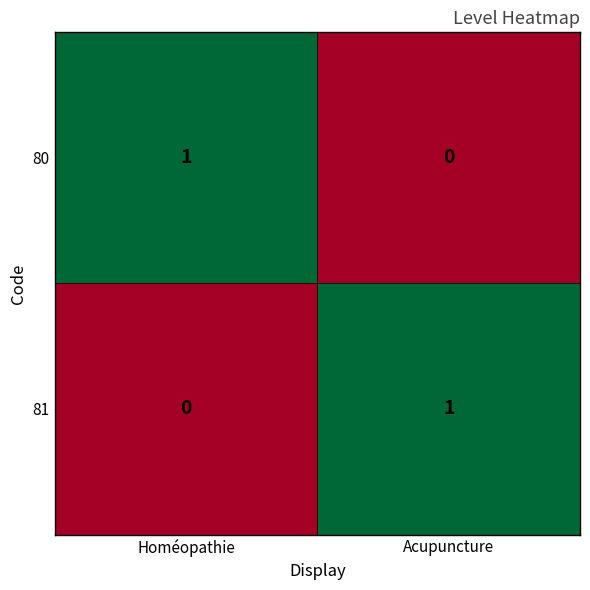

The 81 series shows 1 at Acupuncture. True or false?

True